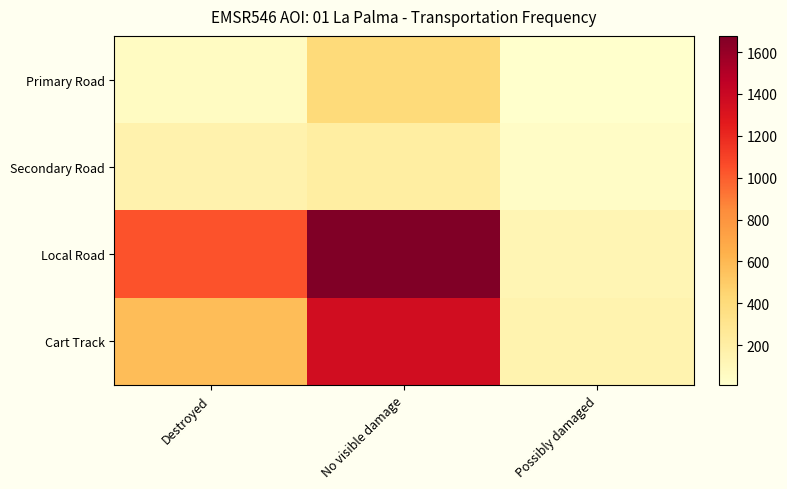

Which series has the largest total across all categories?

Local Road